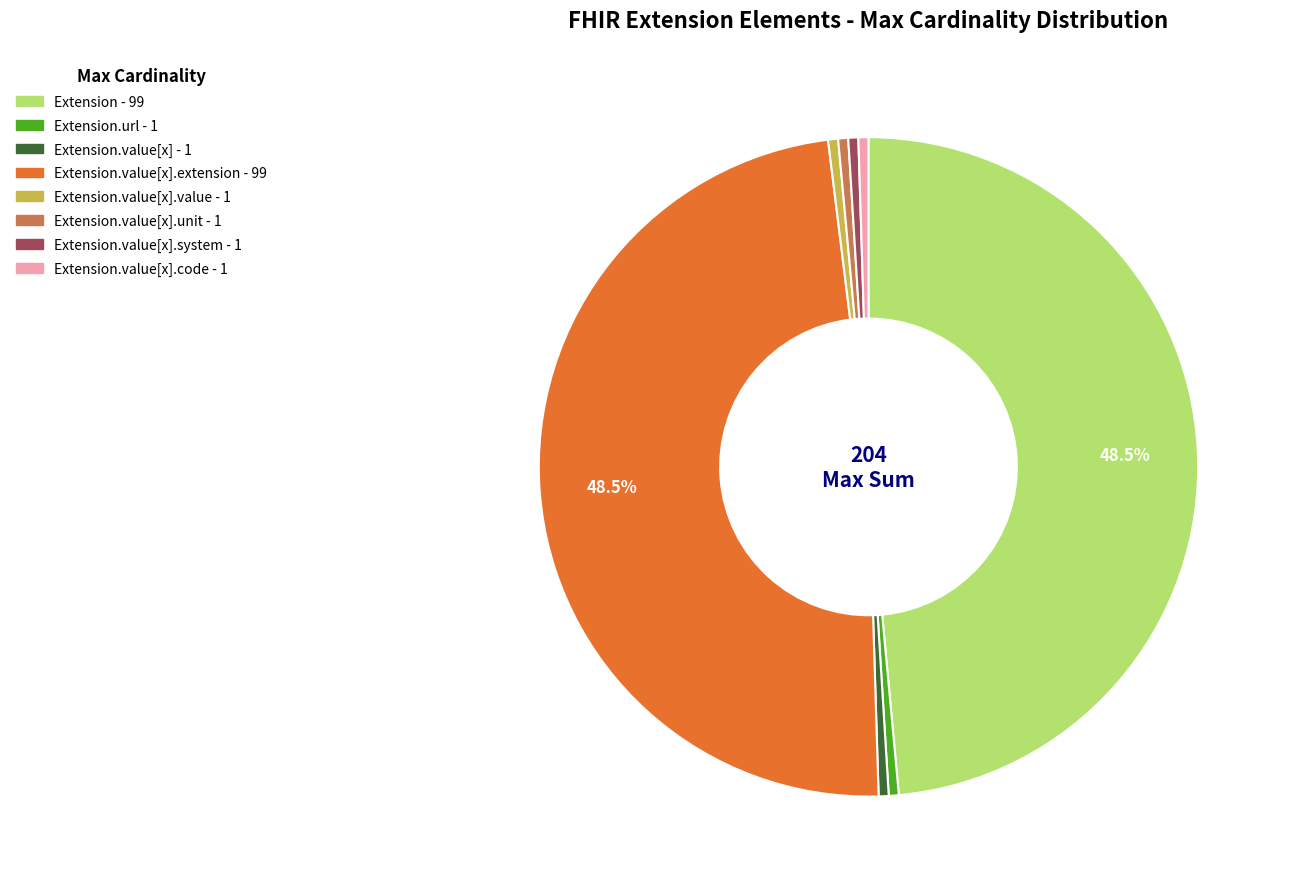

Is there any slice that represents more than half of the pie?

No